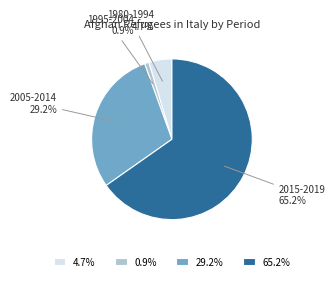

Which has a higher value, 1980-1994 4.7% or 1995-2004 0.9%?

1980-1994 4.7%